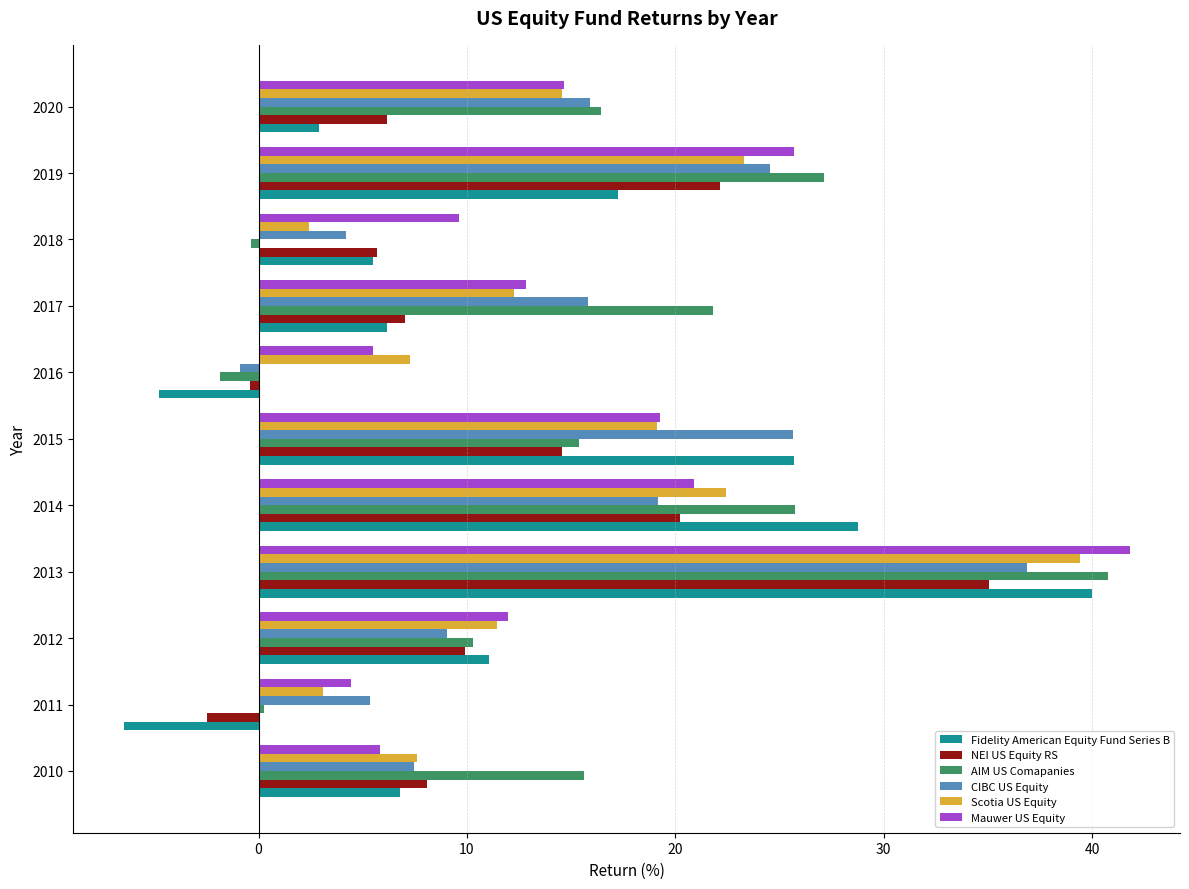

Which series has the largest range (max minus min)?

Fidelity American Equity Fund Series B